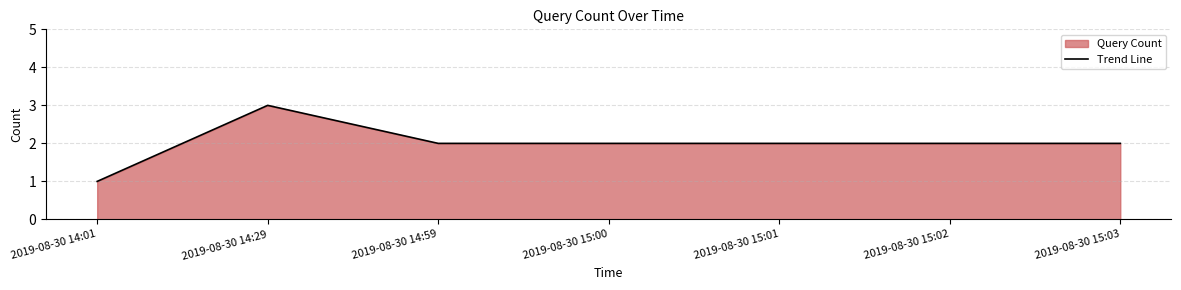

Rank the categories by value from lowest to highest.

2019-08-30 14:01, 2019-08-30 14:59, 2019-08-30 15:00, 2019-08-30 15:01, 2019-08-30 15:02, 2019-08-30 15:03, 2019-08-30 14:29